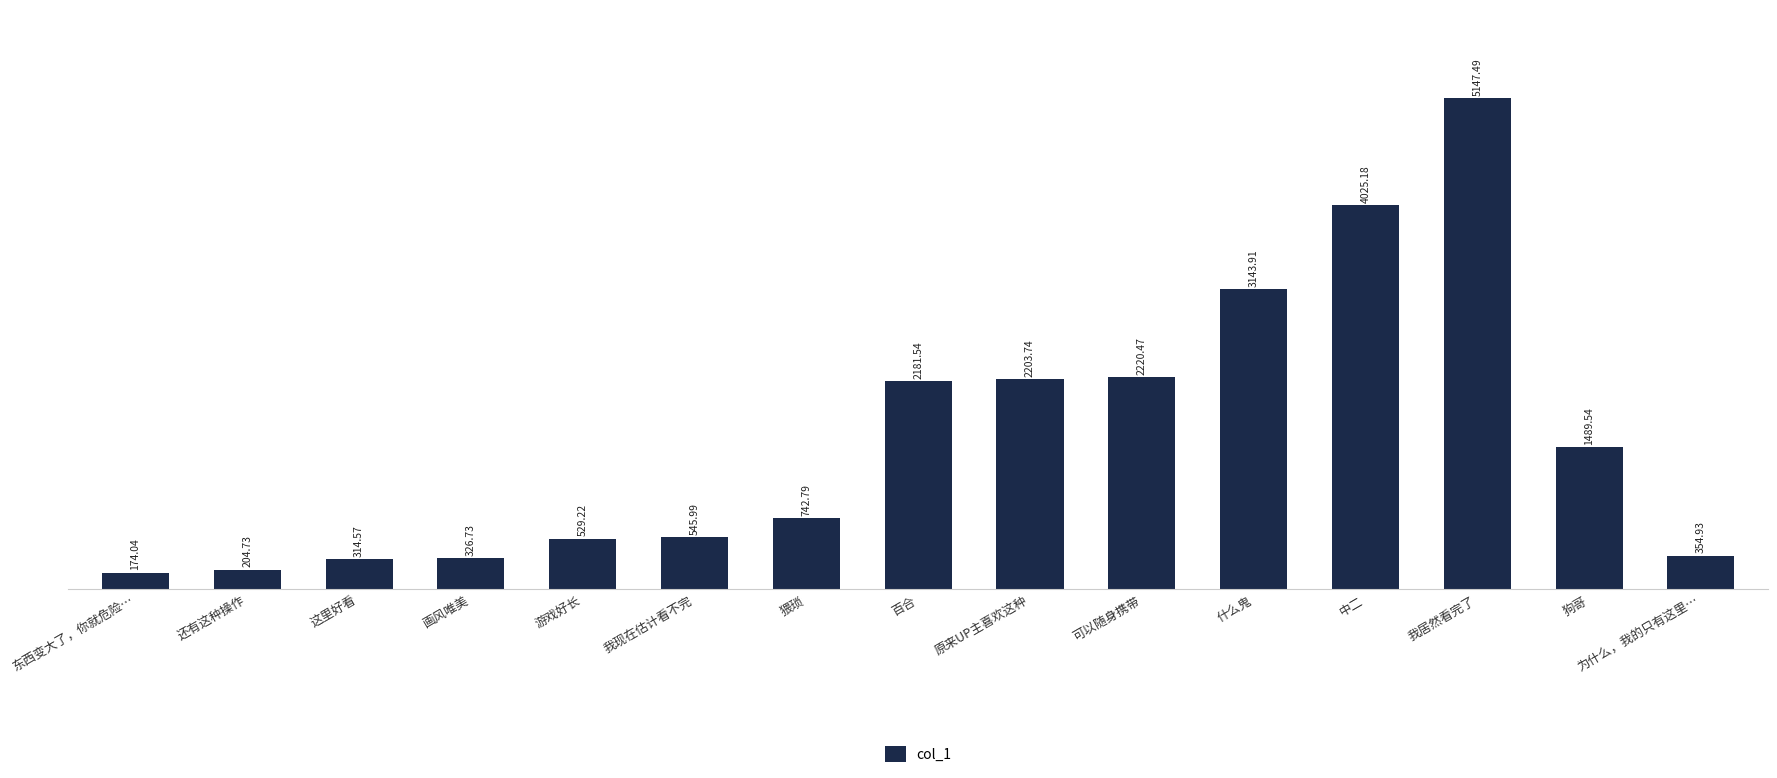

What position from the right is 狗哥?

2